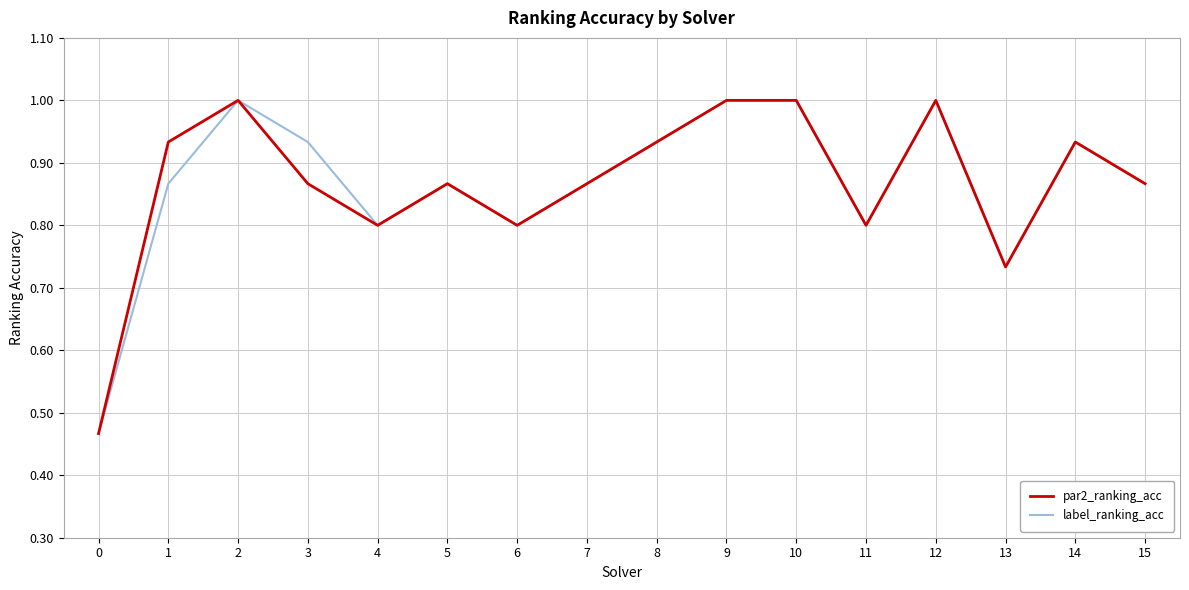

The par2_ranking_acc series shows 0.3 at 13. True or false?

False